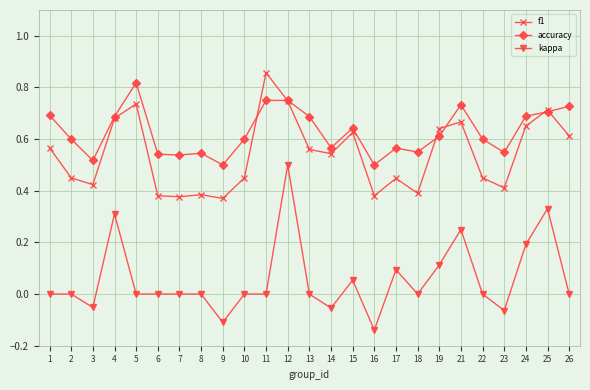

List the series in order of their peak value, highest first.

f1, accuracy, kappa